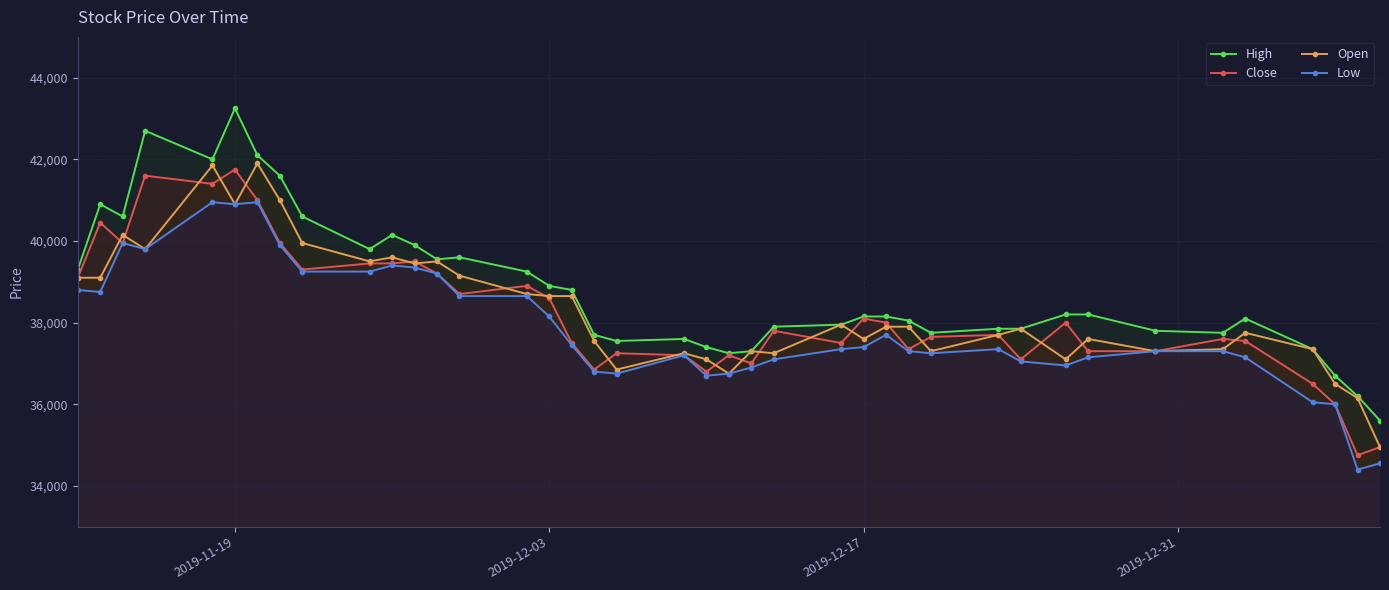

True or false: Close and Low cross at least once.

False